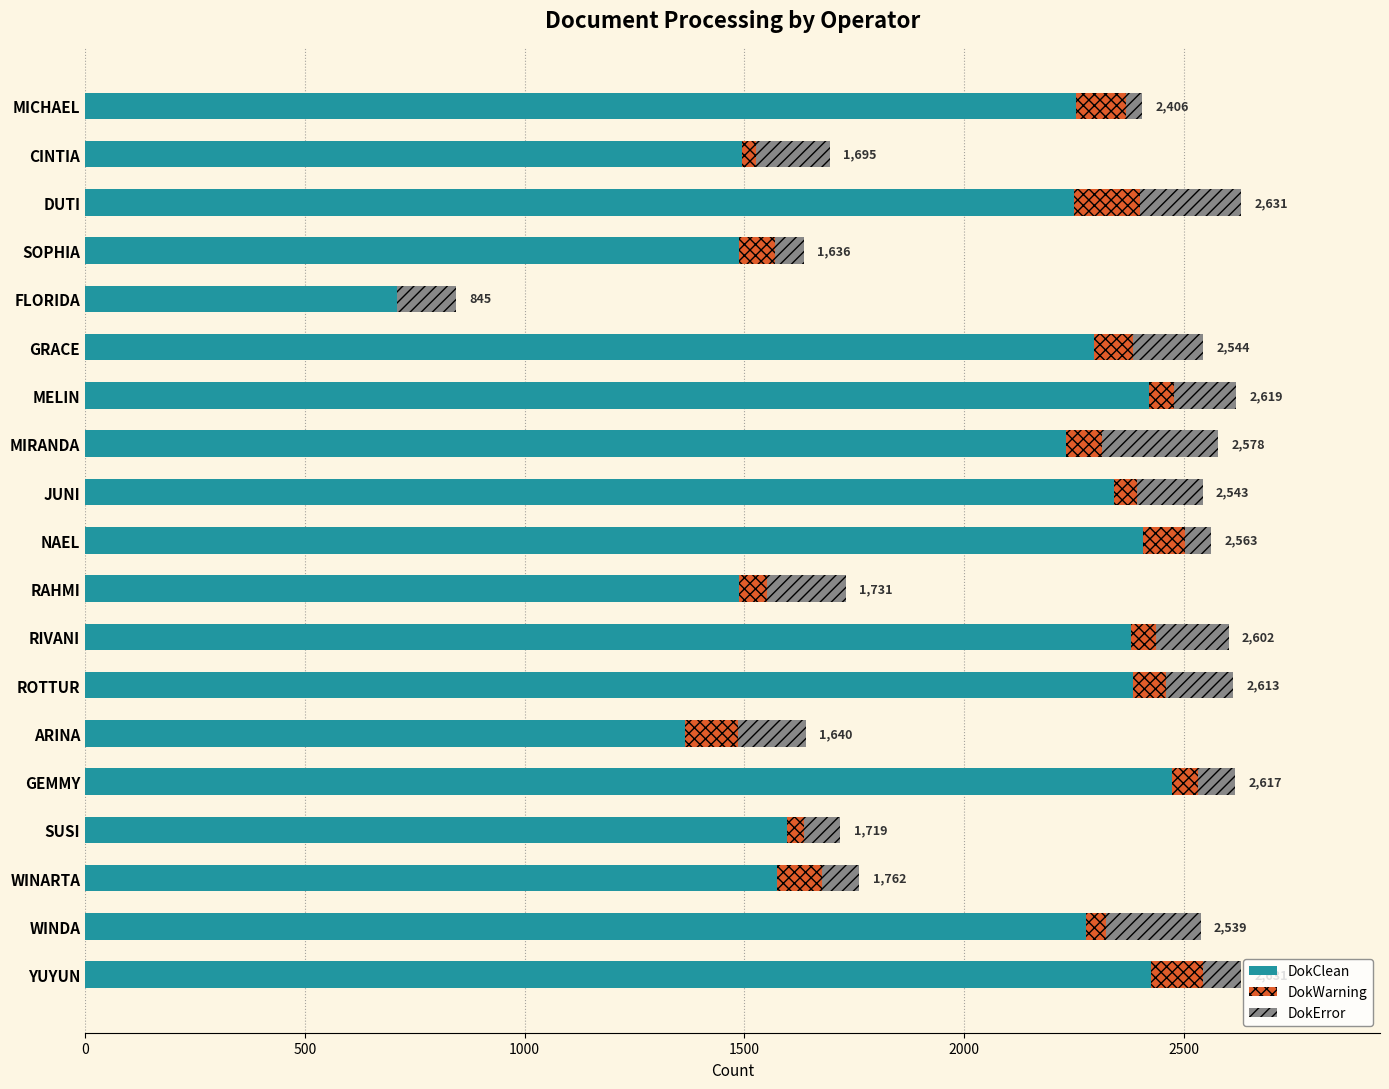

True or false: DokClean has a value of 913 at NAEL.

False